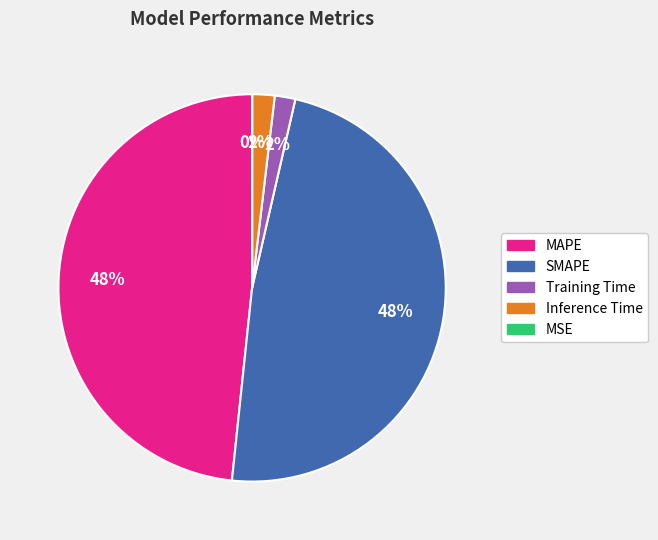

To the nearest percent, what is the average slice percentage?

20%